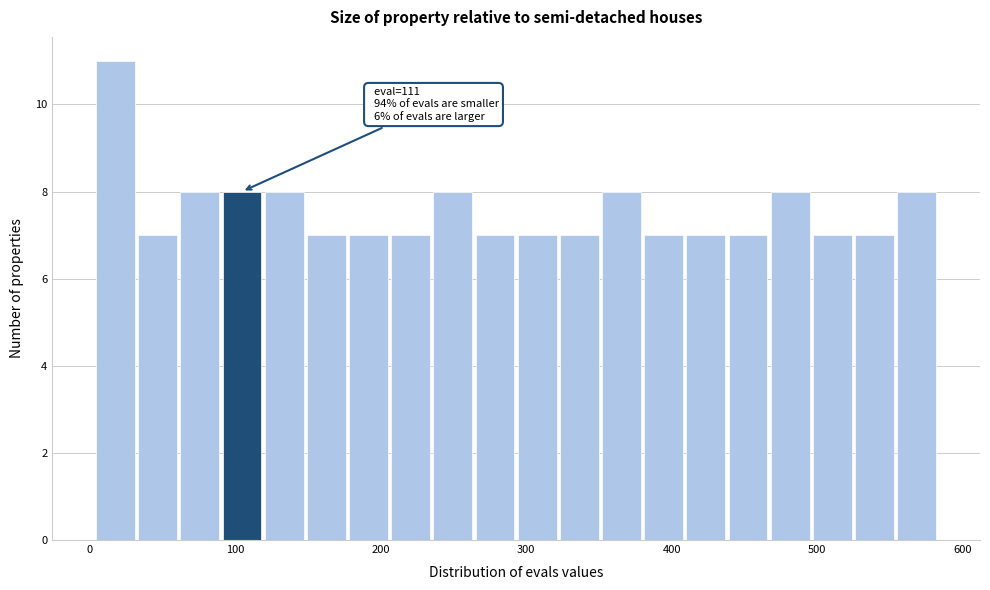

Read against the x-axis, roughly where is the centre of the tallest bar?

20